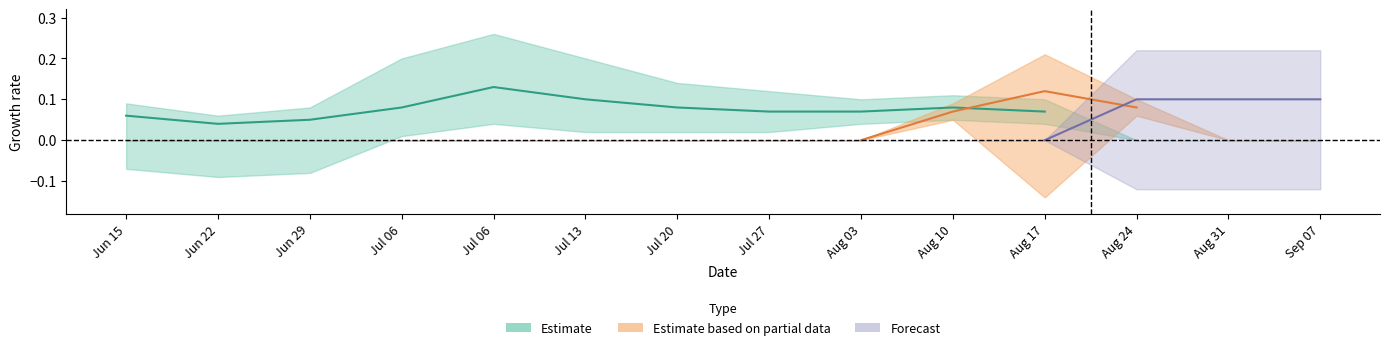

How many categories are shown in the chart?

14